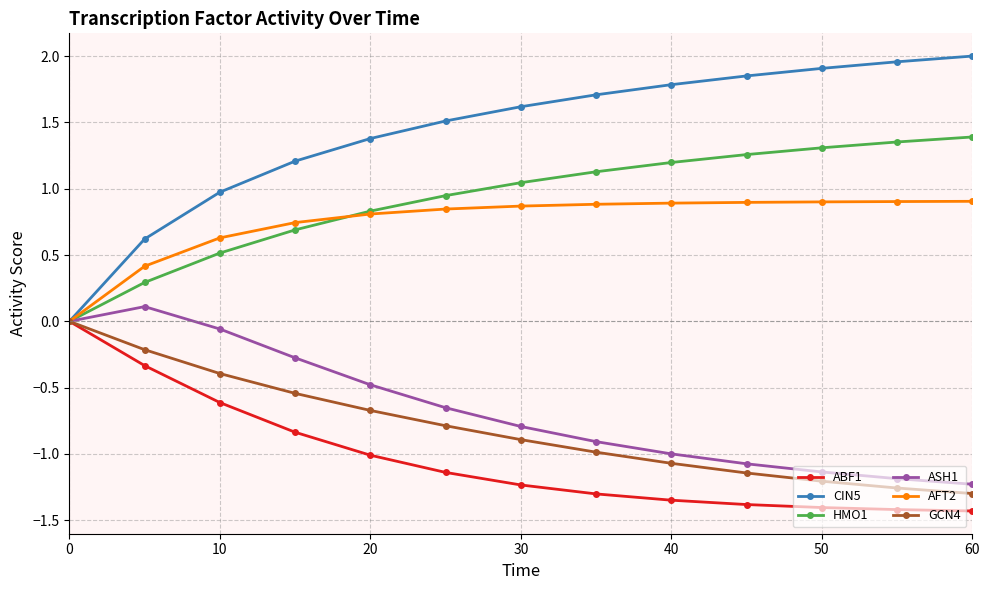

What is the minimum value for ABF1?

-1.4